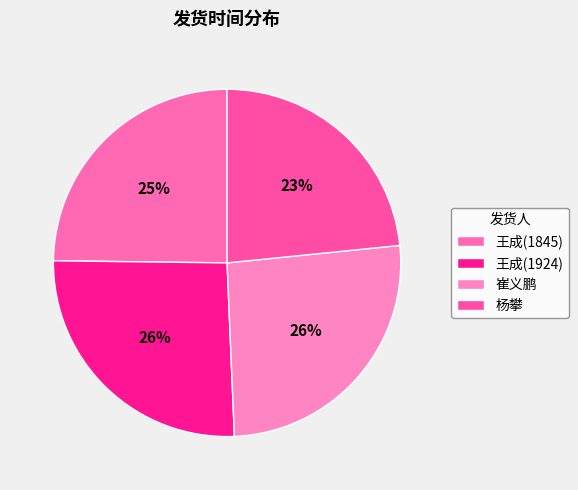

To the nearest percent, what portion does 王成(1845) represent?

25%